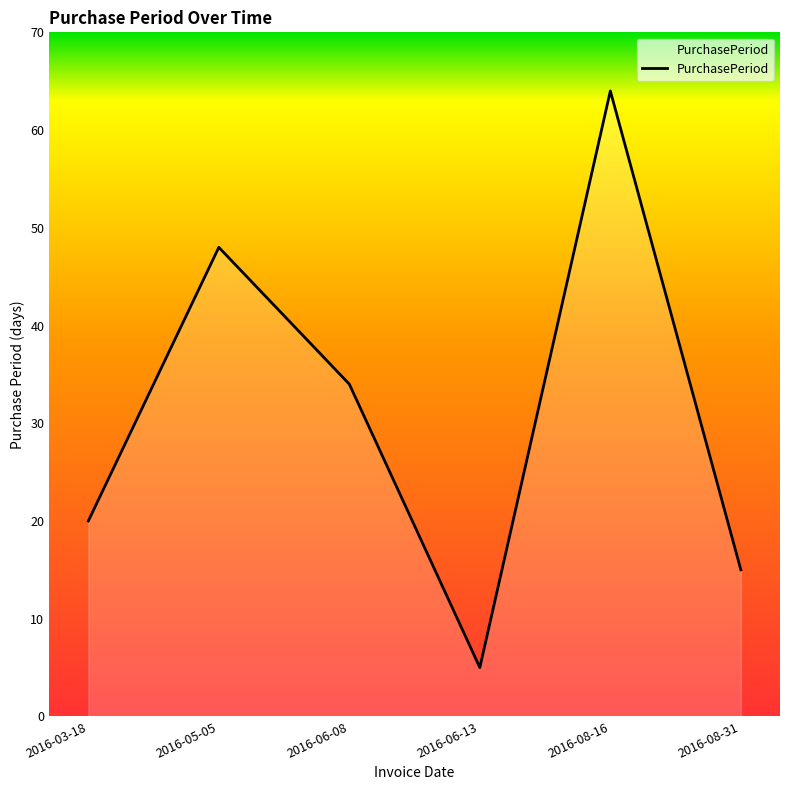

List the labels in order of value, largest first.

2016-08-16, 2016-05-05, 2016-06-08, 2016-03-18, 2016-08-31, 2016-06-13